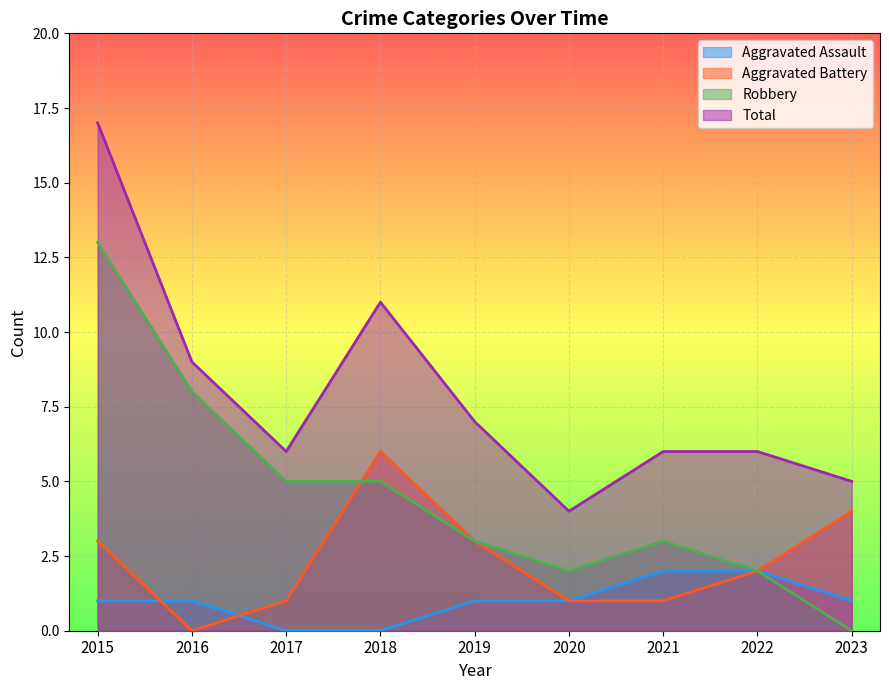

Which series has the largest total across all categories?

Total